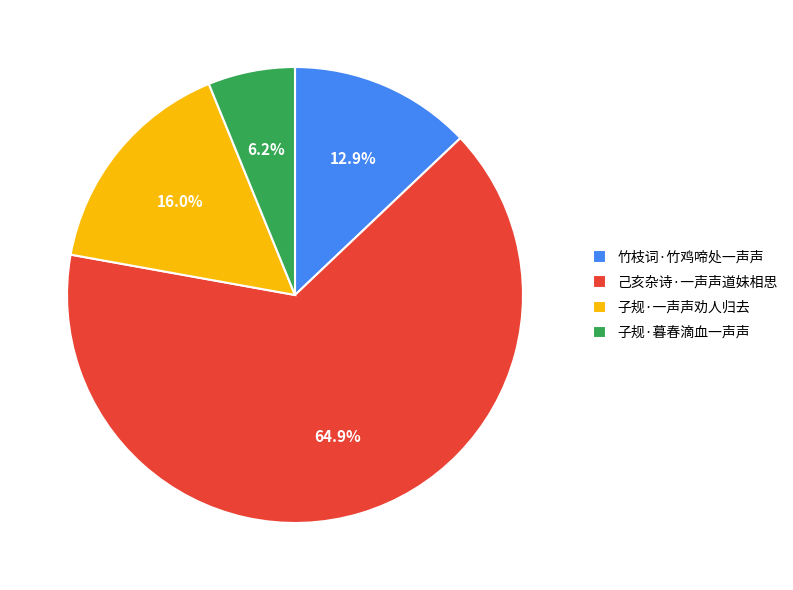

To the nearest percent, what portion does 子规·暮春滴血一声声 represent?

6%